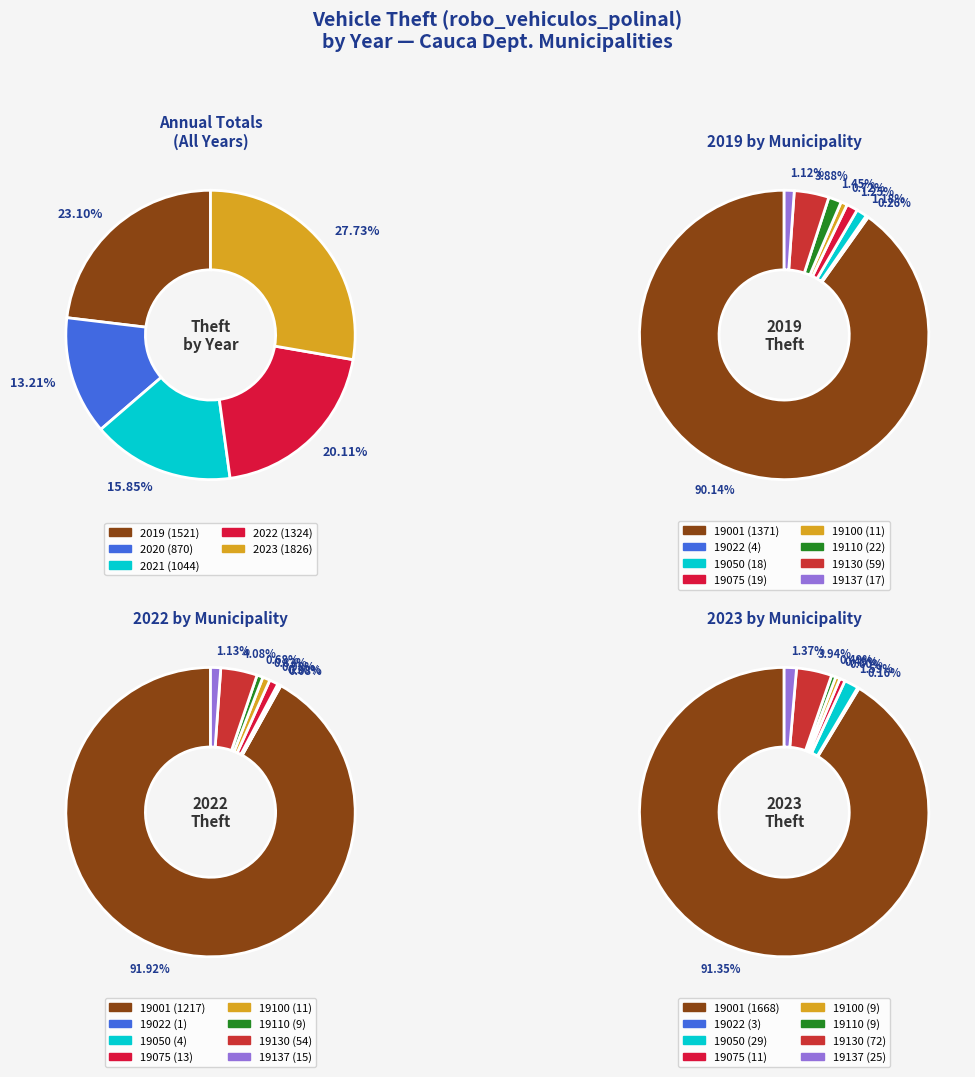

True or false: 19100 accounts for 1% of the total.

False